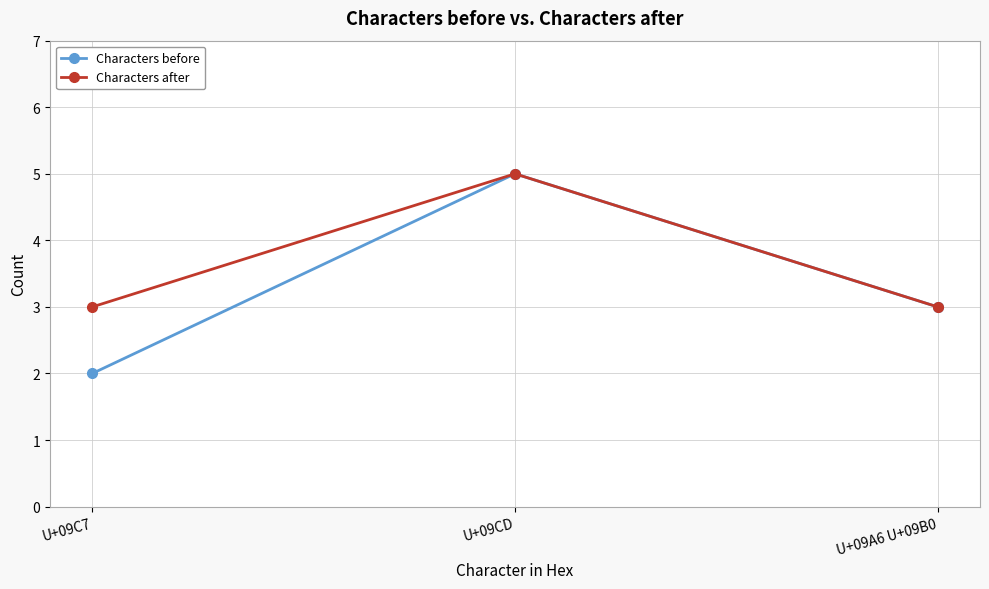

Does the chart display data point markers on the line(s)?

Yes